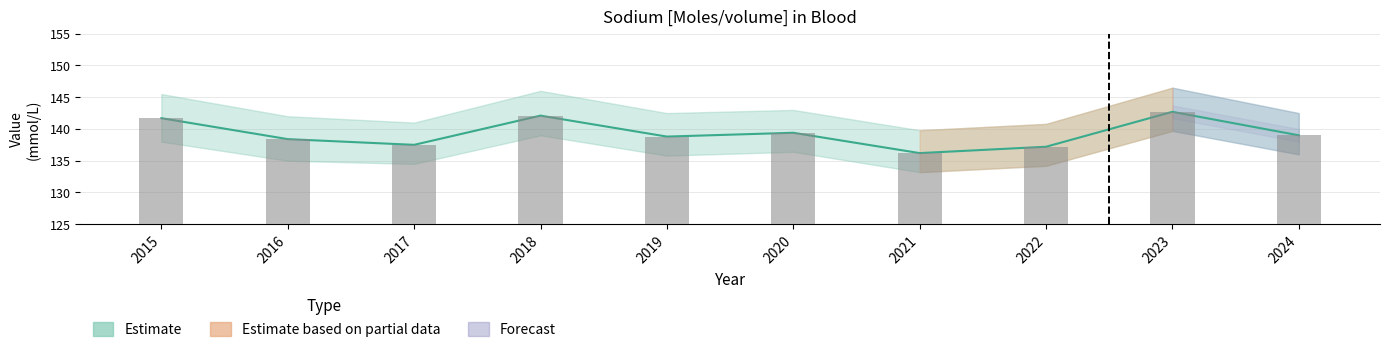

Which has a higher value, 2021 or 2023?

2023